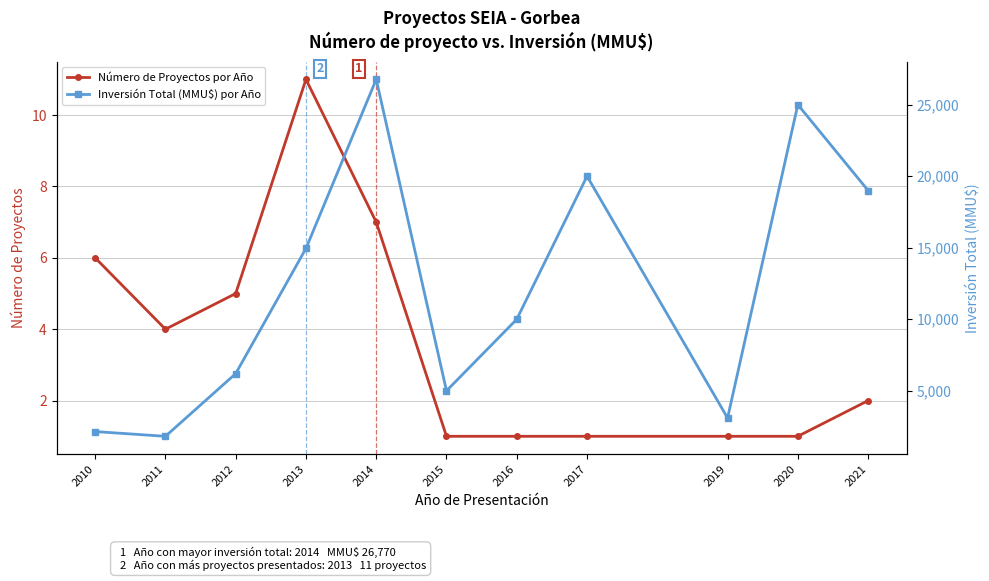

The value of Número de Proyectos por Año at 2010 is 6. True or false?

True